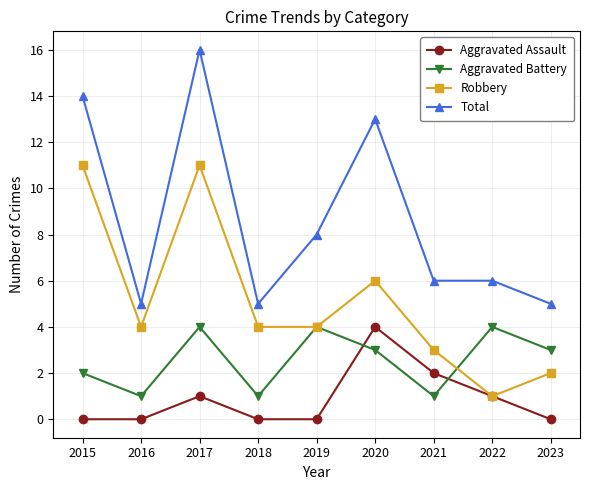

Reading left to right, extract all data points from this chart.

Aggravated Assault: 2015=0	2016=0	2017=1	2018=0	2019=0	2020=4	2021=2	2022=1	2023=0
Aggravated Battery: 2015=2	2016=1	2017=4	2018=1	2019=4	2020=3	2021=1	2022=4	2023=3
Robbery: 2015=11	2016=4	2017=11	2018=4	2019=4	2020=6	2021=3	2022=1	2023=2
Total: 2015=14	2016=5	2017=16	2018=5	2019=8	2020=13	2021=6	2022=6	2023=5